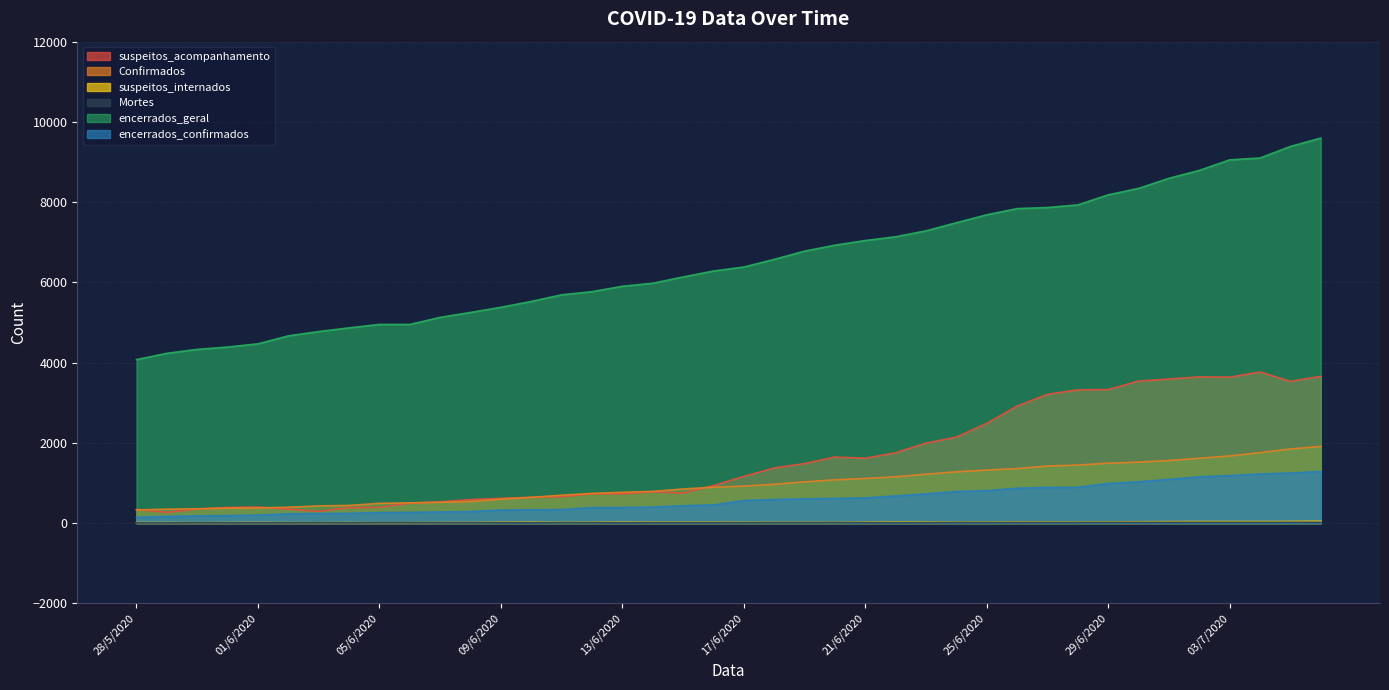

True or false: Mortes and encerrados_geral intersect in this chart.

False